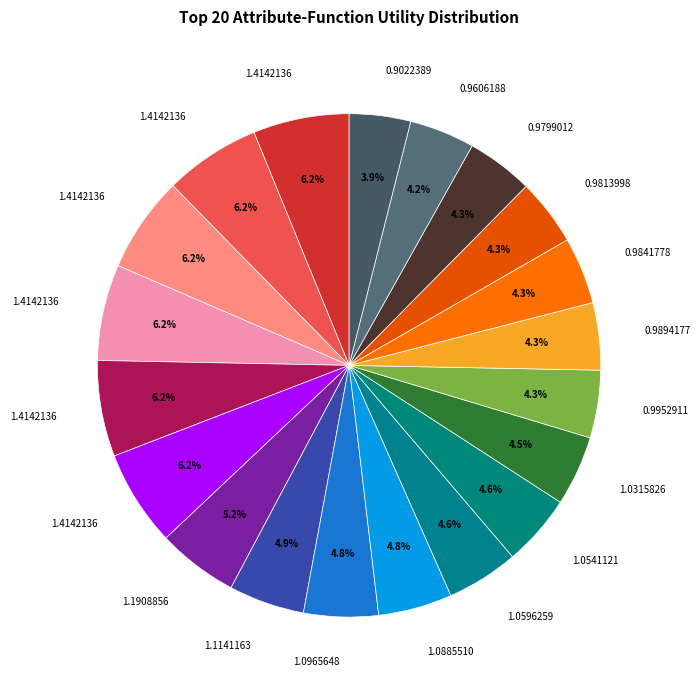

To the nearest percent, what is the difference between the largest and smallest slice percentages?

2%